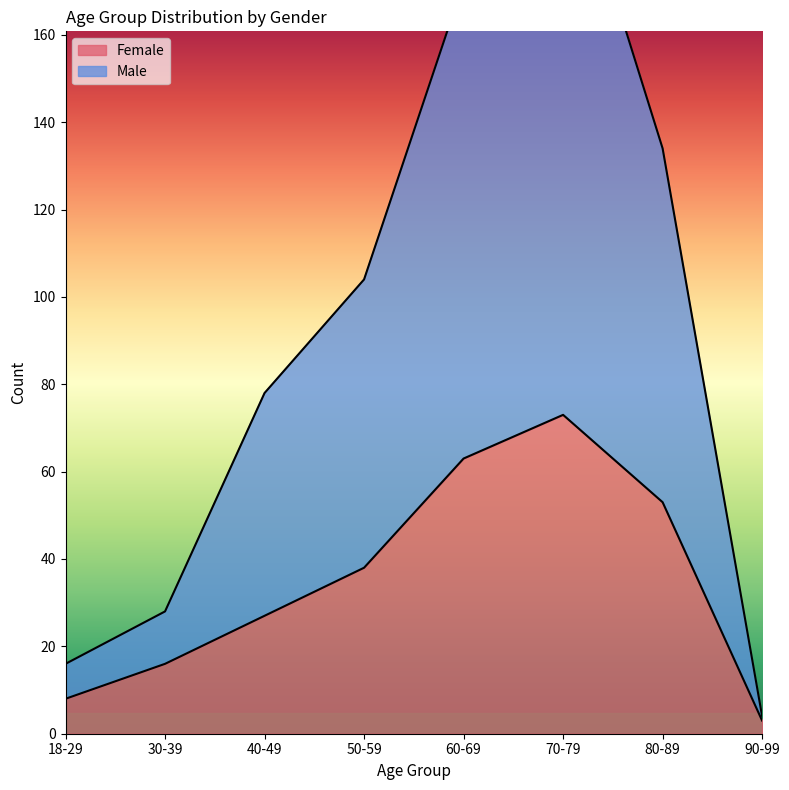

What is the difference between the maximum and minimum values in the Male series?

203